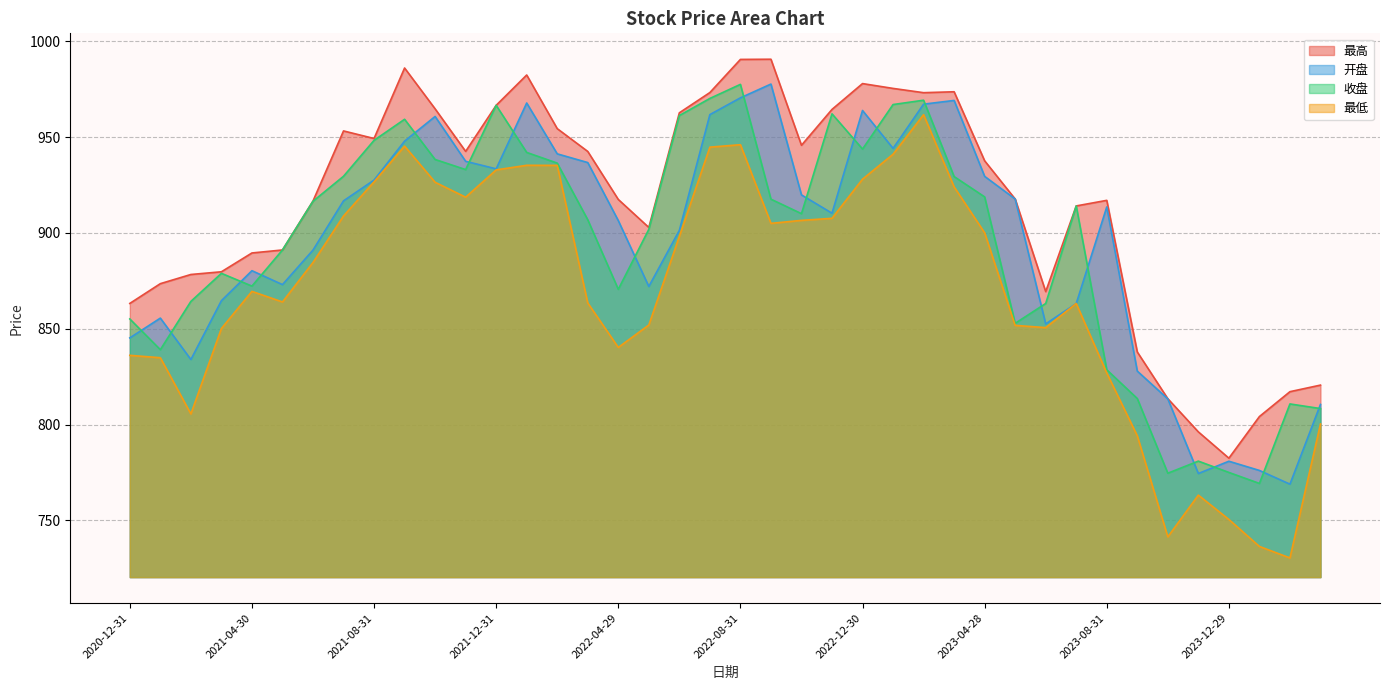

The value of 最低 at 2021-03-31 is 850.1. True or false?

True